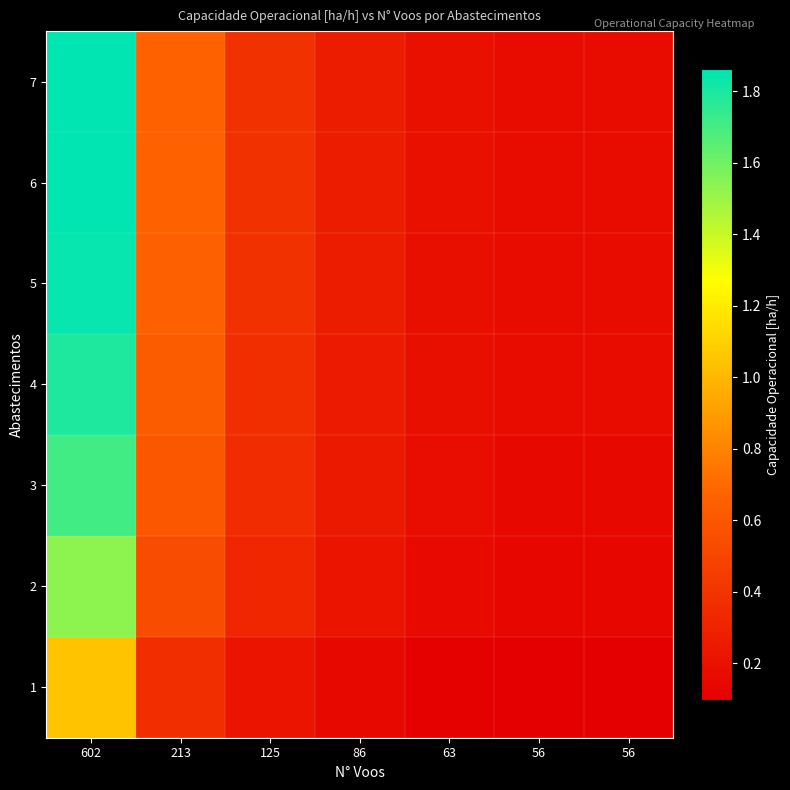

Reading left to right, what are all the values shown in this chart?

1: 602=1.0	213=0.4	125=0.2	86=0.1	63=0.1	56=0.1	56=0.1
2: 602=1.5	213=0.5	125=0.3	86=0.2	63=0.2	56=0.1	56=0.1
3: 602=1.7	213=0.6	125=0.4	86=0.2	63=0.2	56=0.2	56=0.2
4: 602=1.8	213=0.6	125=0.4	86=0.3	63=0.2	56=0.2	56=0.2
5: 602=1.8	213=0.7	125=0.4	86=0.3	63=0.2	56=0.2	56=0.2
6: 602=1.9	213=0.7	125=0.4	86=0.3	63=0.2	56=0.2	56=0.2
7: 602=1.9	213=0.7	125=0.4	86=0.3	63=0.2	56=0.2	56=0.2